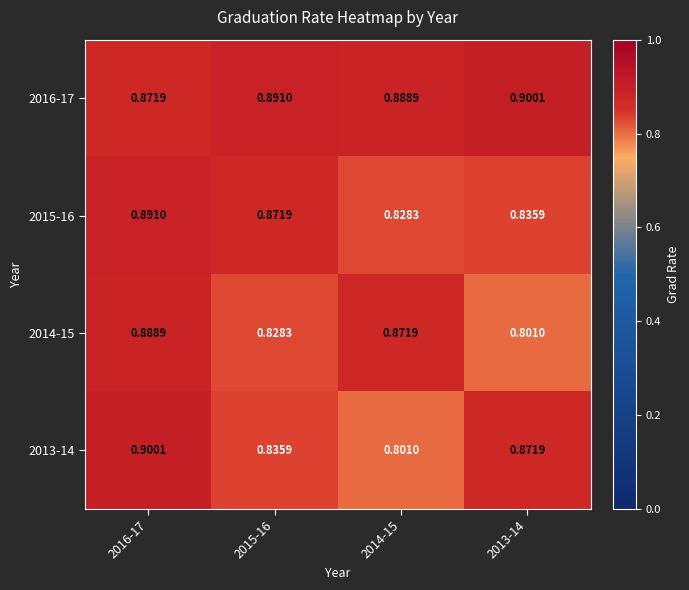

Is the value of 2015-16 at 2013-14 greater than the value of 2013-14 at 2013-14?

No